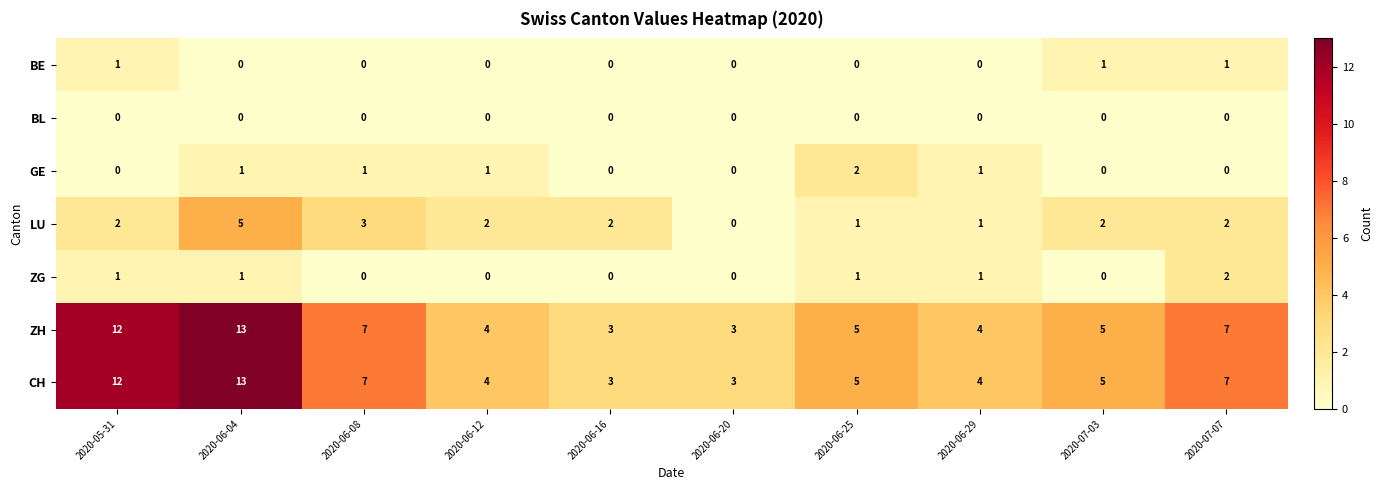

At which category is the sum across all series the highest?

2020-06-04